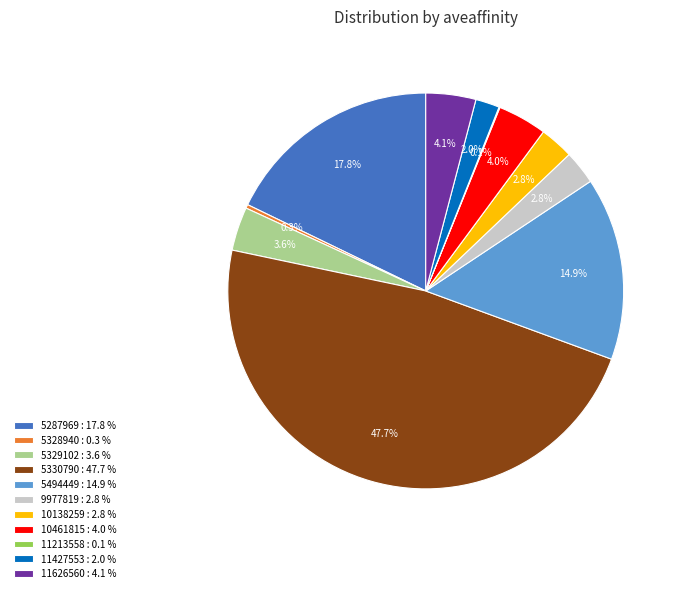

Between 5329102 : 3.6 % and 5494449 : 14.9 %, which is larger?

5494449 : 14.9 %